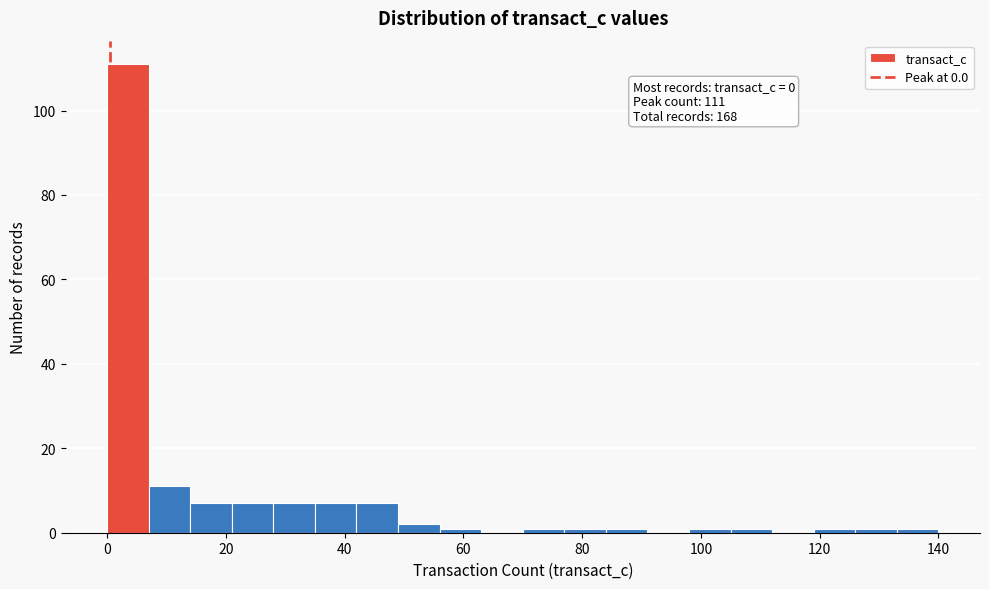

Around what value on the x-axis is the tallest bar? Give the approximate position of its centre, as read against the axis.

4